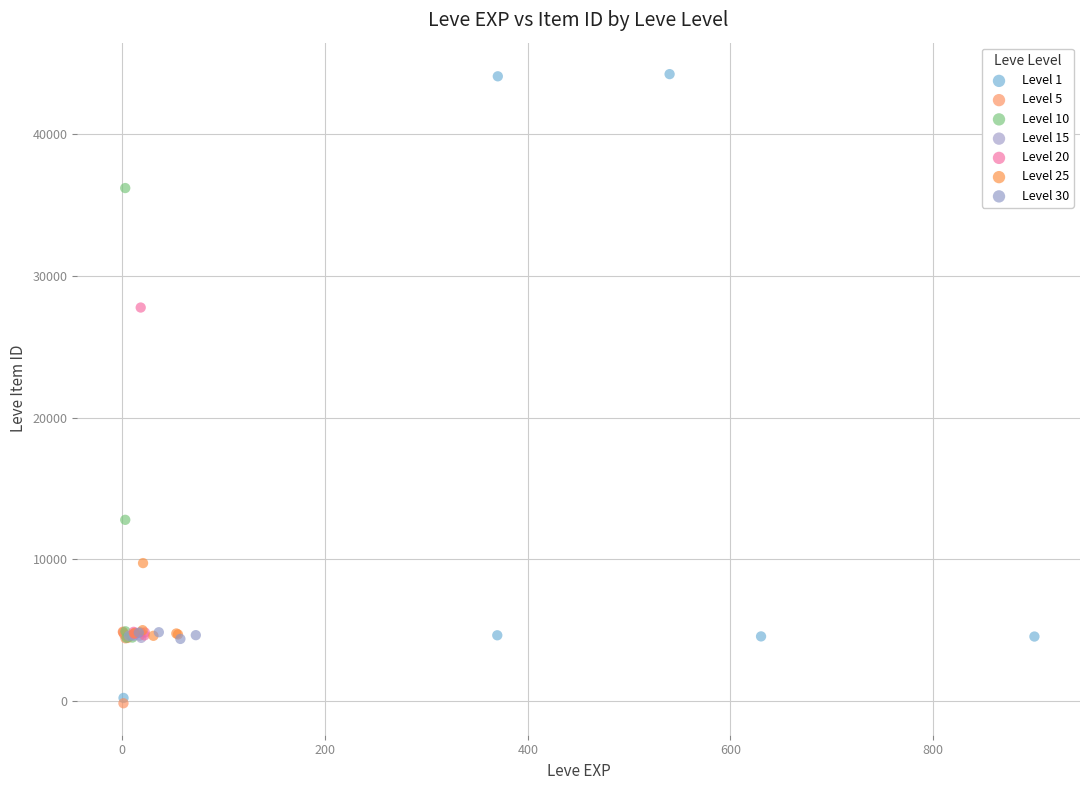

Which series contains the highest Y value?

Level 1